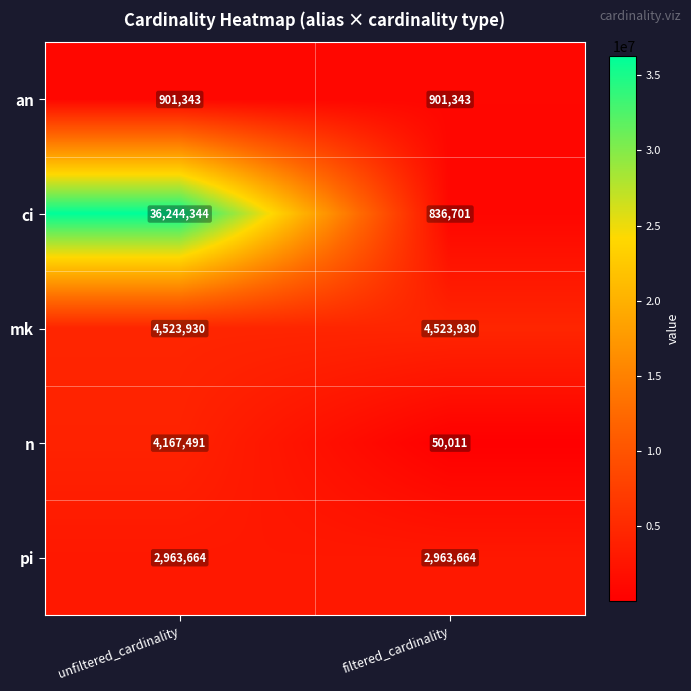

Which series has the widest spread of values?

ci